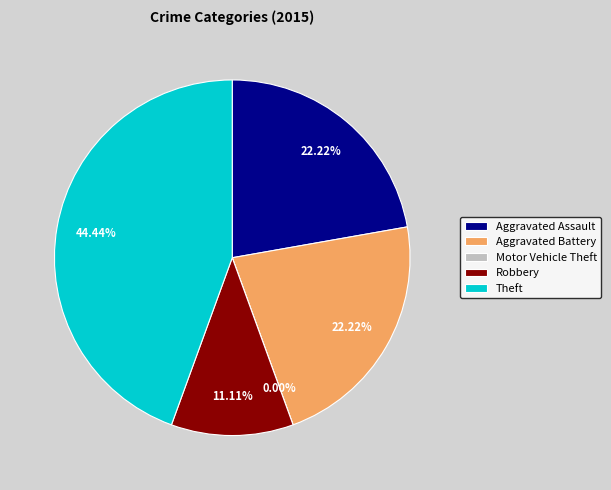

To the nearest percent, what is the difference between the largest and smallest slice percentages?

44%